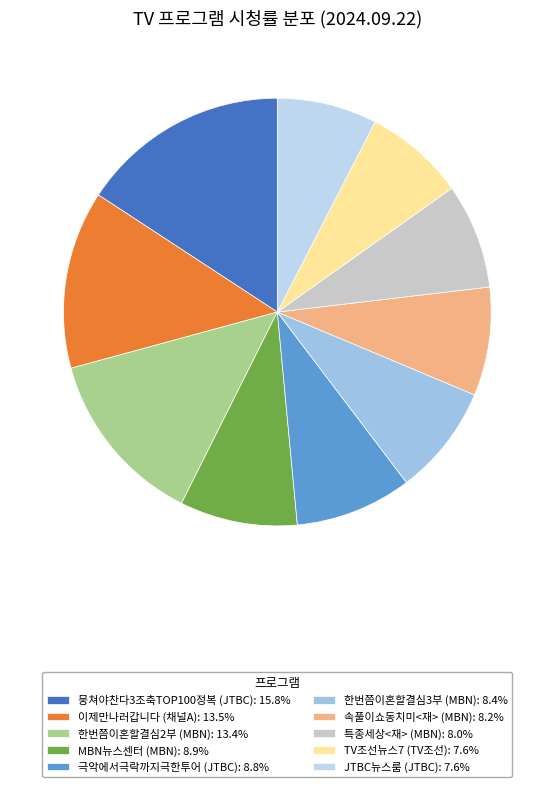

Is 극악에서극락까지극한투어 the majority of the pie?

No